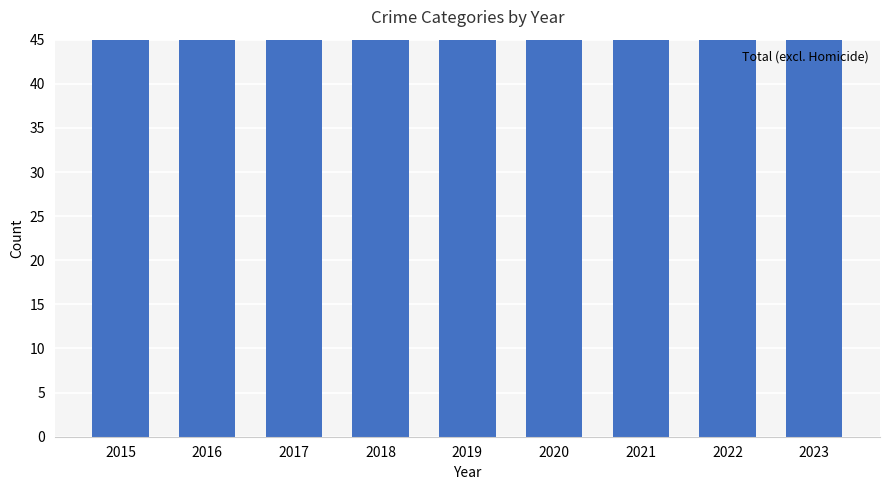

List the labels in order of value, smallest first.

2019, 2023, 2015, 2017, 2020, 2021, 2018, 2022, 2016